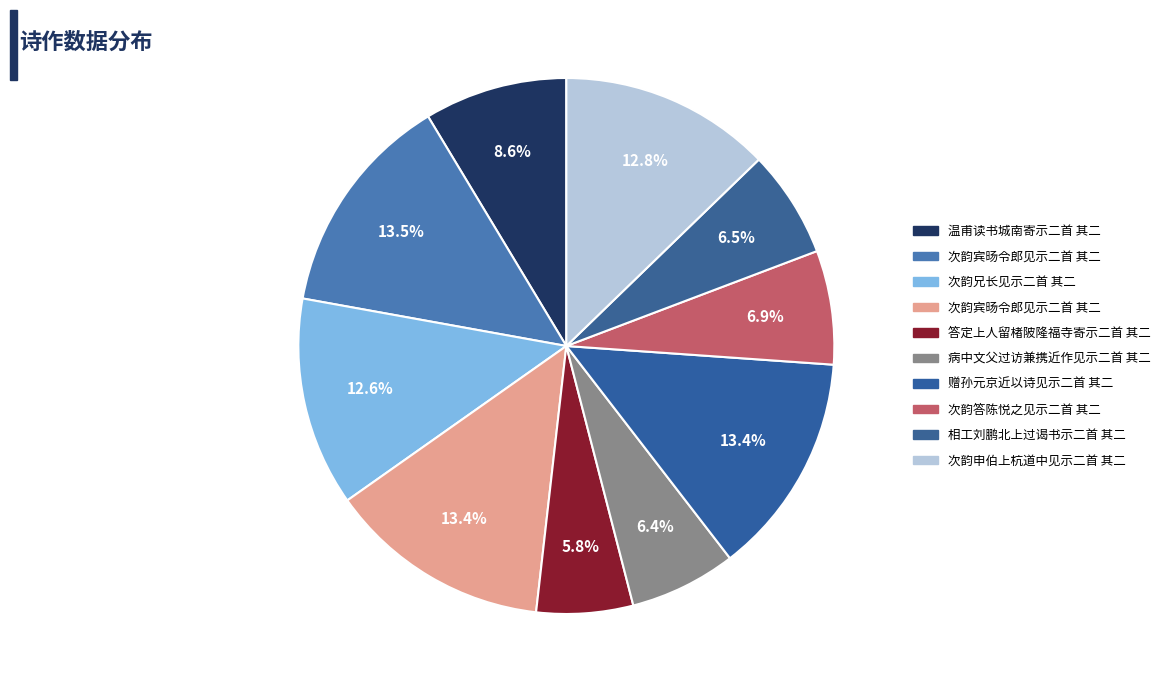

How many slices are in this pie chart?

10